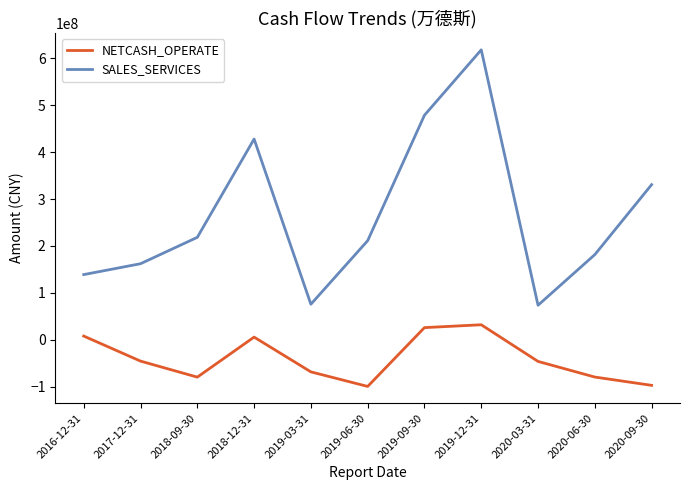

Which label corresponds to the largest value in the chart?

2019-12-31